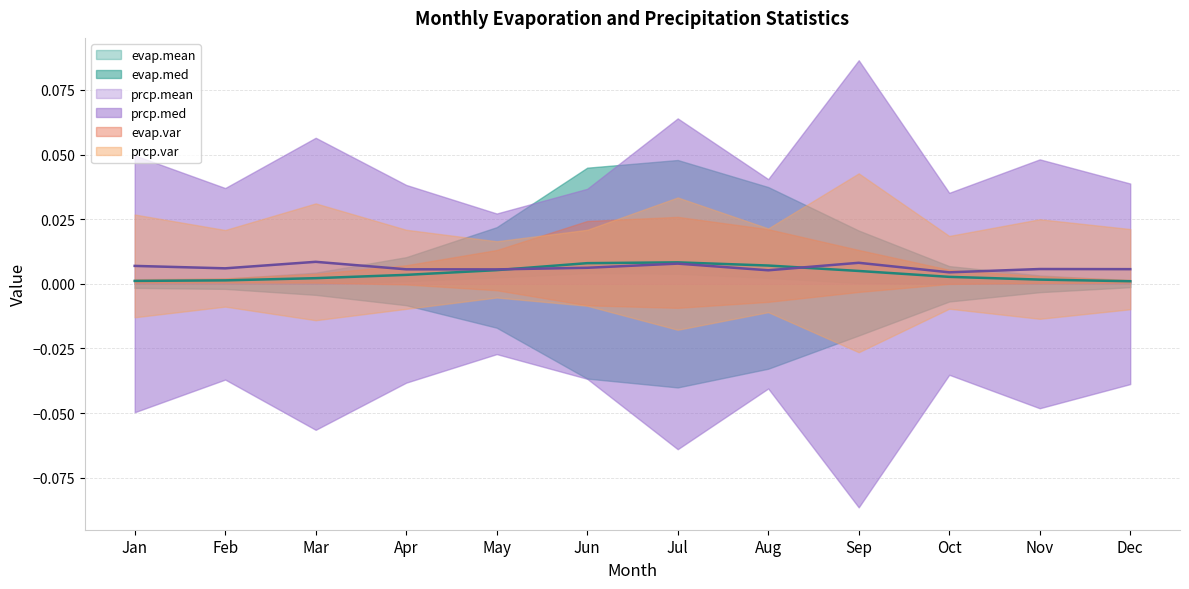

Which has a higher value, May or Sep?

May